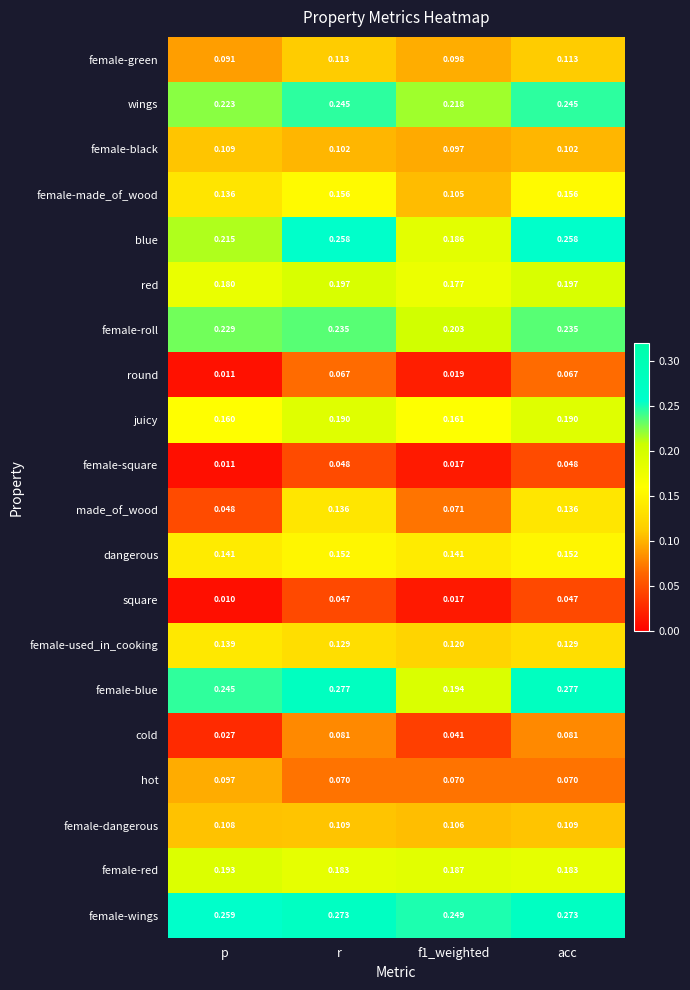

At which category does the chart reach its minimum across all series?

p